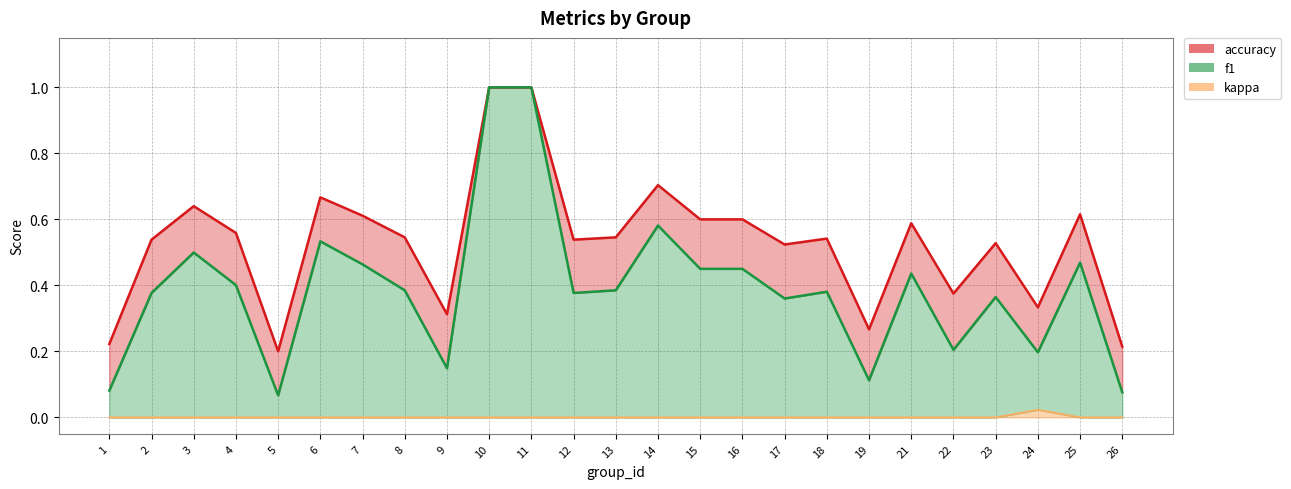

Is the value of accuracy (line) at 2 greater than the value of f1 (line) at 19?

Yes